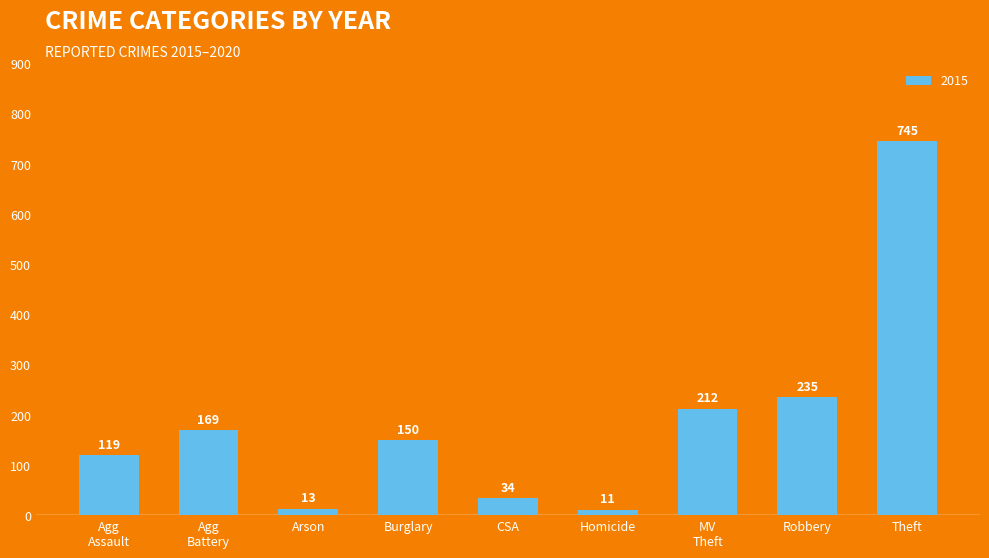

Which has a higher value, Homicide or CSA?

CSA